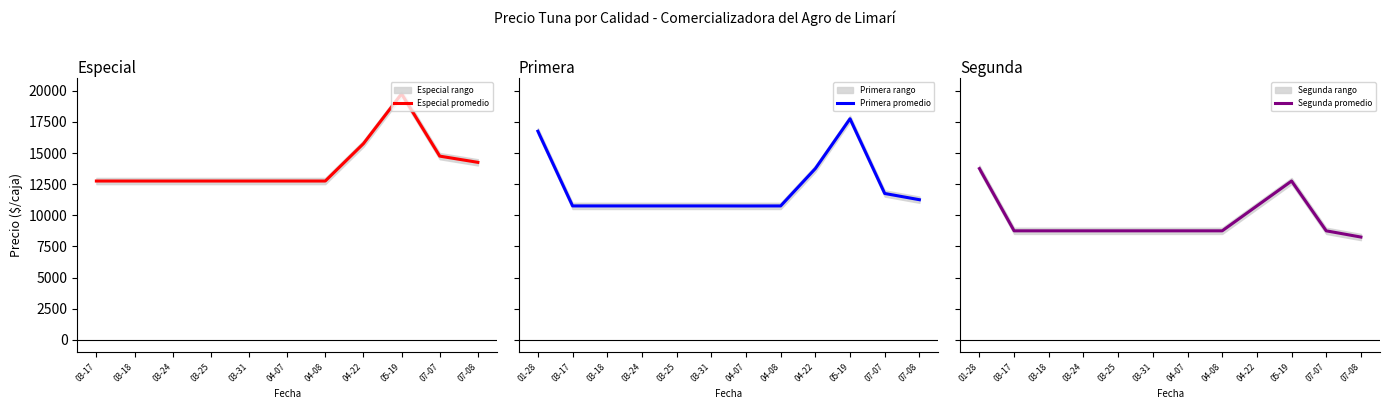

At which label does Especial promedio reach its peak?

05-19